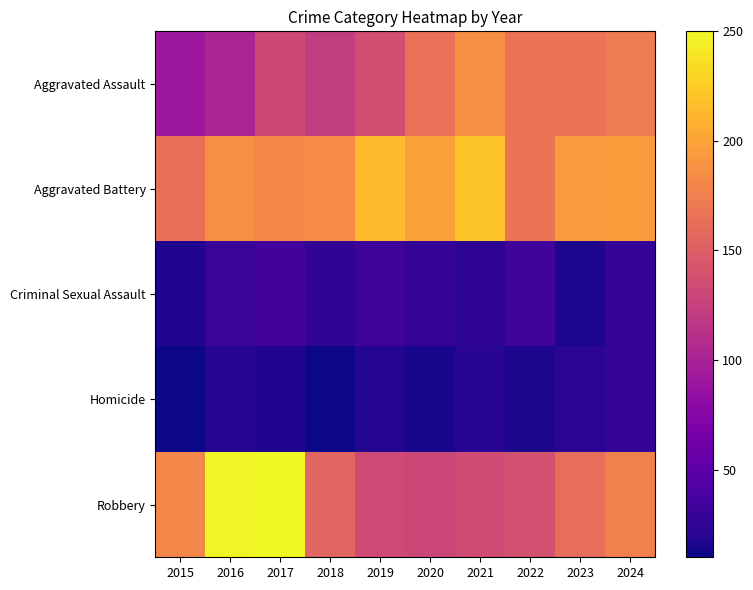

Reading left to right, list all the values displayed in this chart.

Aggravated Assault: 2015=91	2016=101	2017=132	2018=122	2019=136	2020=164	2021=186	2022=165	2023=167	2024=173
Aggravated Battery: 2015=163	2016=186	2017=181	2018=184	2019=214	2020=198	2021=220	2022=166	2023=194	2024=195
Criminal Sexual Assault: 2015=18	2016=30	2017=35	2018=25	2019=32	2020=27	2021=24	2022=34	2023=16	2024=28
Homicide: 2015=10	2016=20	2017=17	2018=10	2019=19	2020=14	2021=22	2022=15	2023=23	2024=27
Robbery: 2015=180	2016=248	2017=250	2018=155	2019=133	2020=130	2021=134	2022=138	2023=162	2024=175